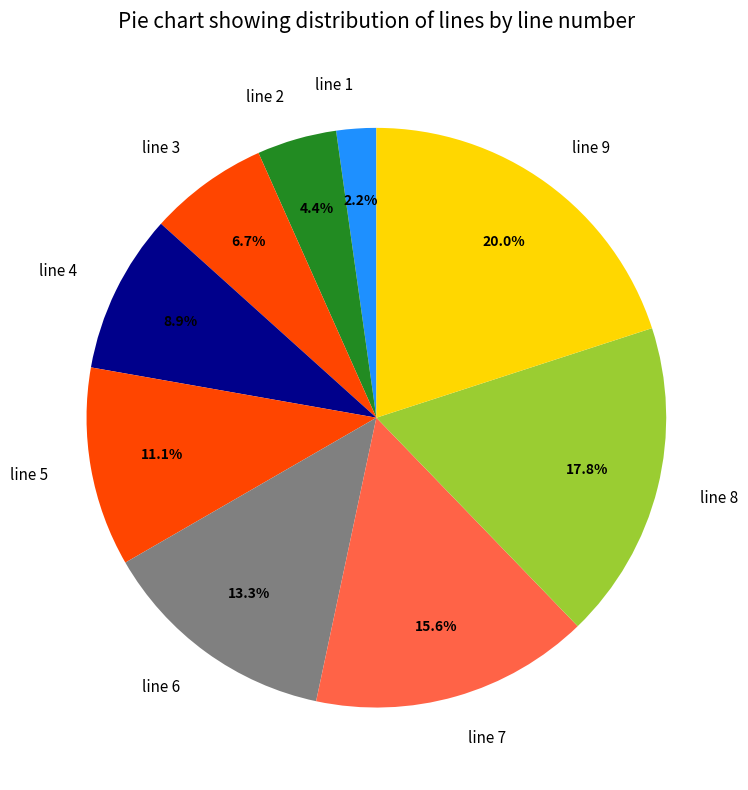

The line 7 slice represents 5% of the pie. True or false?

False